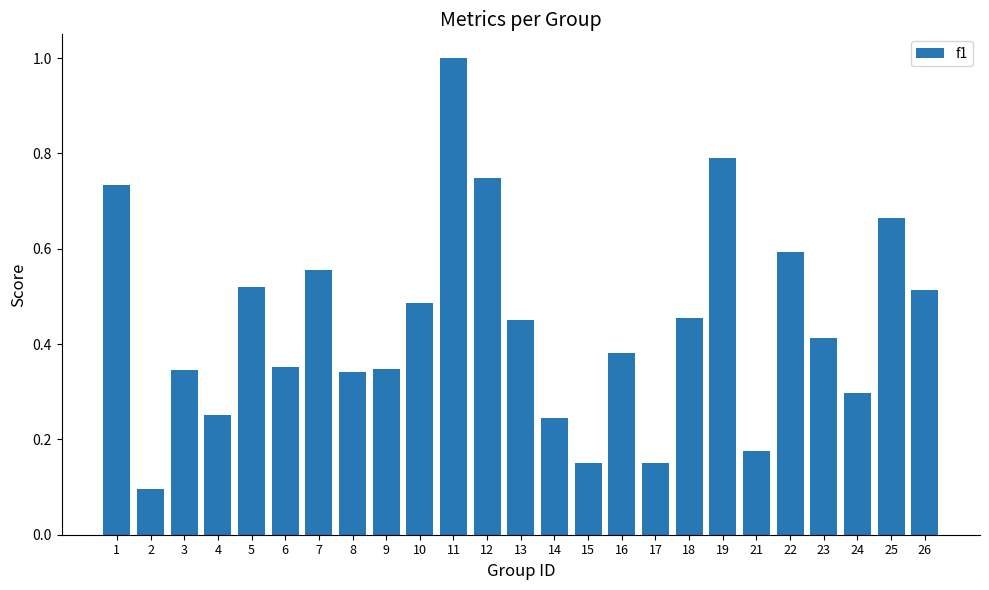

Does the chart contain any negative values?

No